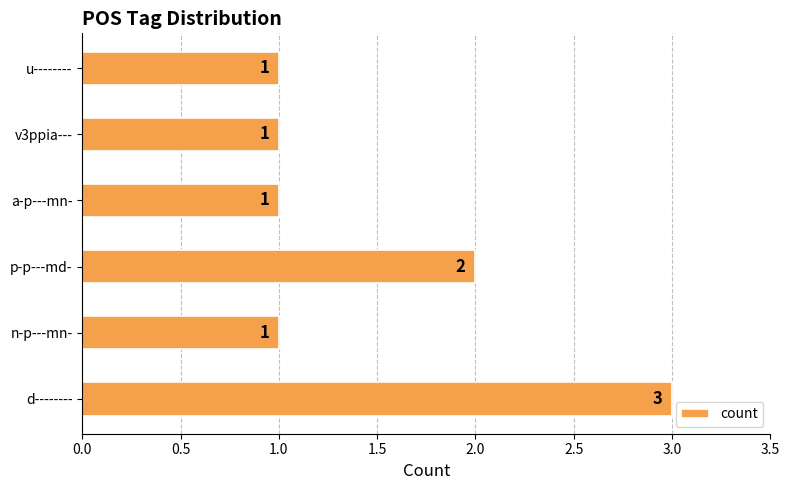

How many bars are there in total?

6